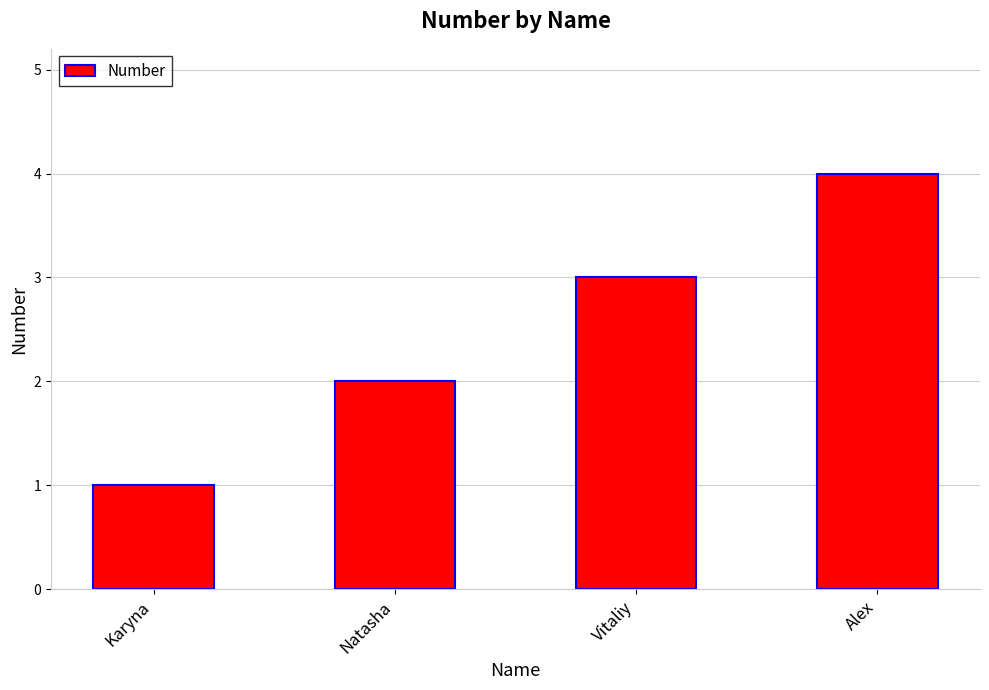

Which category has the highest value across all series?

Alex